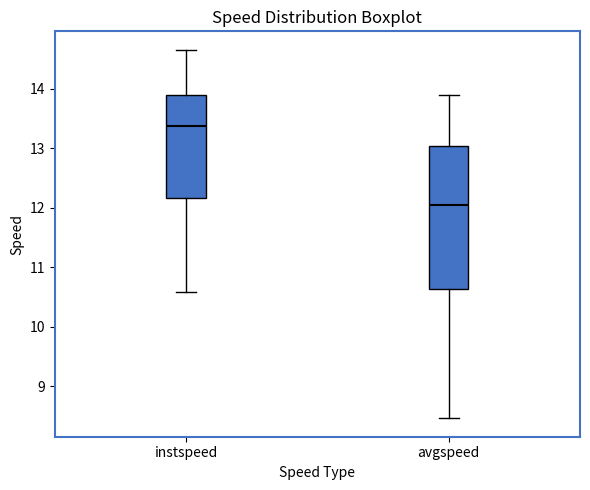

Comparing the boxes themselves (not the whiskers), which one is the tallest?

avgspeed